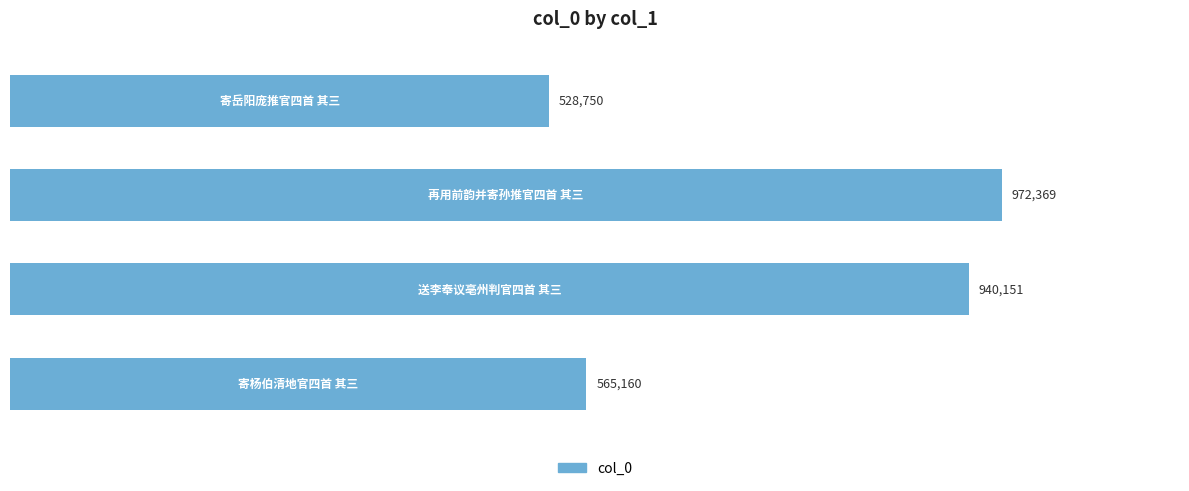

What is the minimum value shown in the chart?

528750